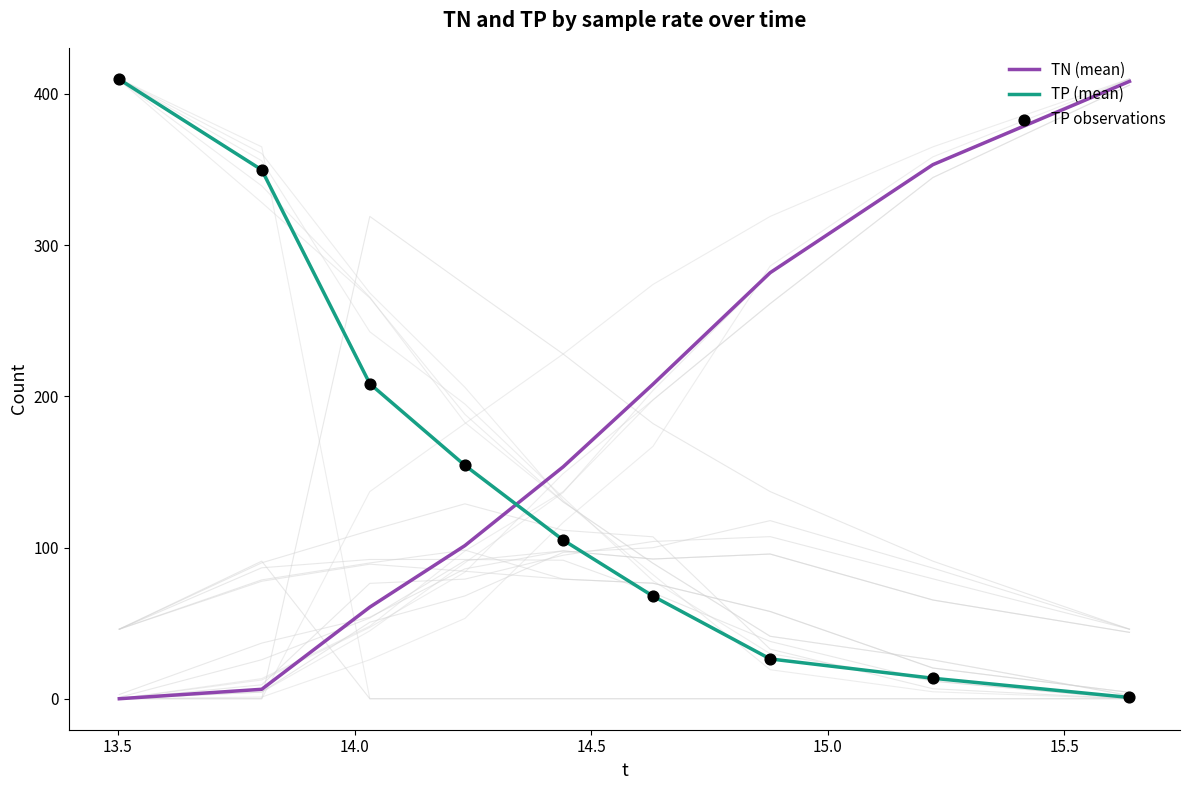

What are all the series names shown in the legend?

TN (mean), TP (mean), TP observations